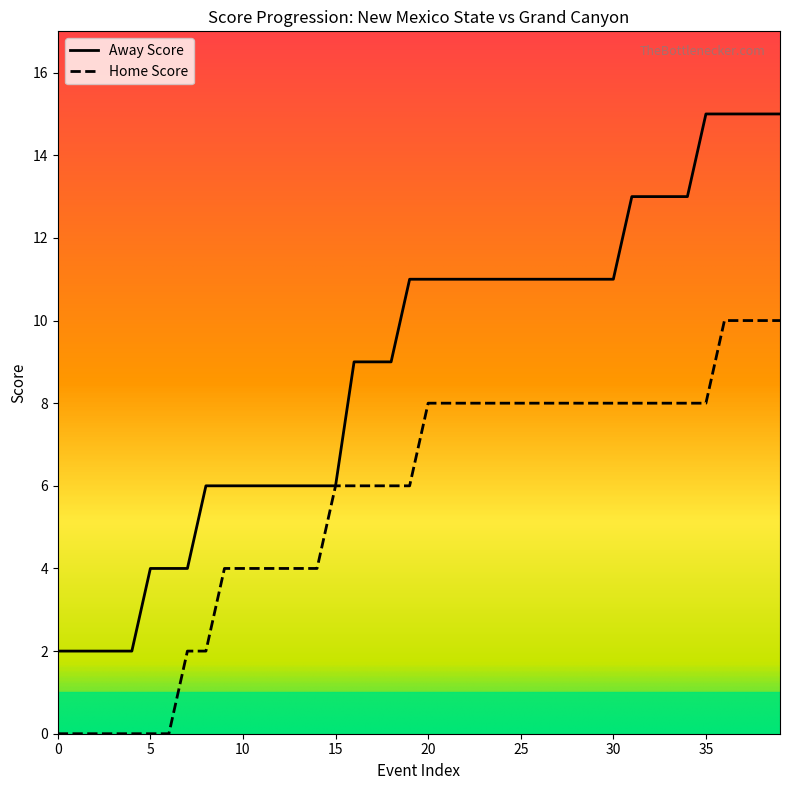

True or false: Away Score has more than 1 interior local peaks.

False